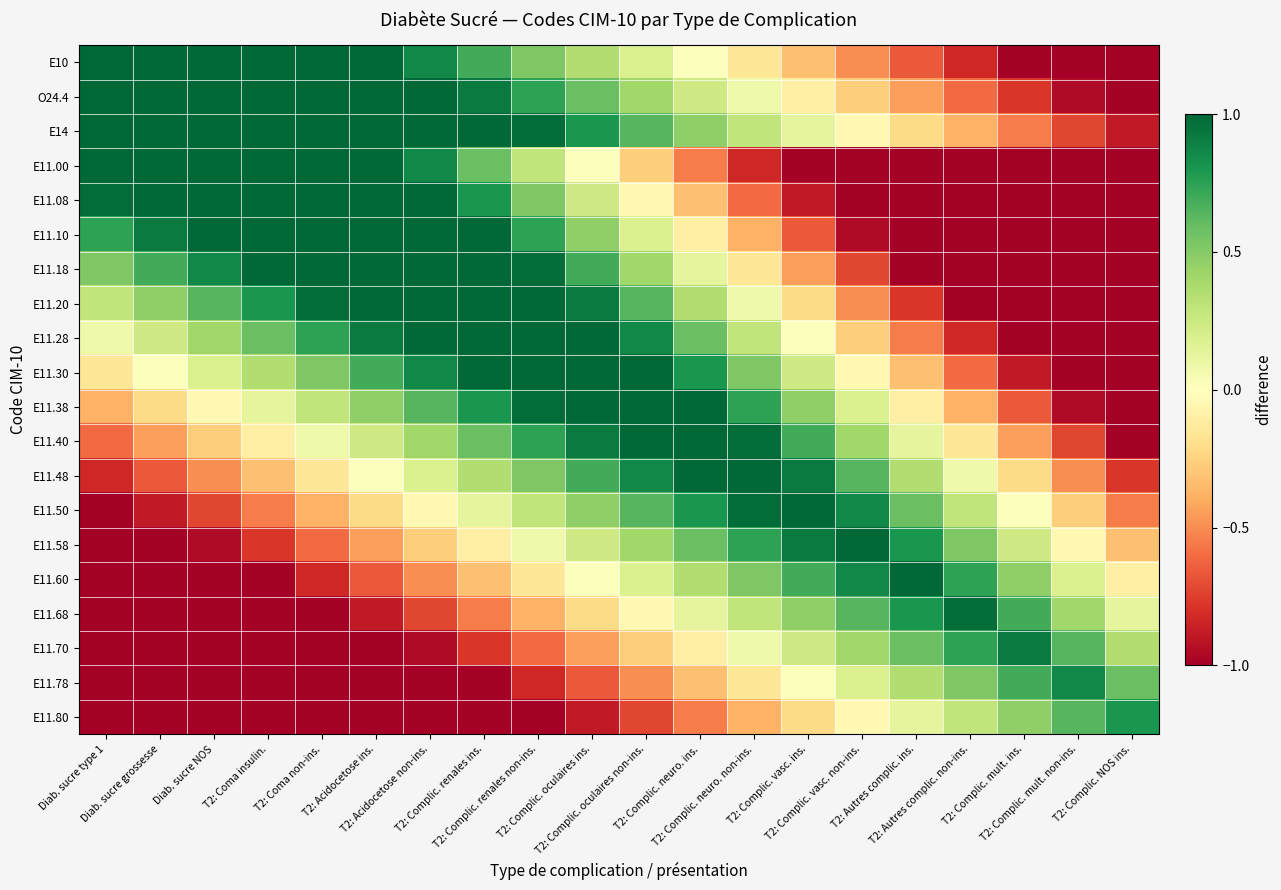

What is the difference between the highest and lowest values at T2: Complic. renales ins.?

2.0